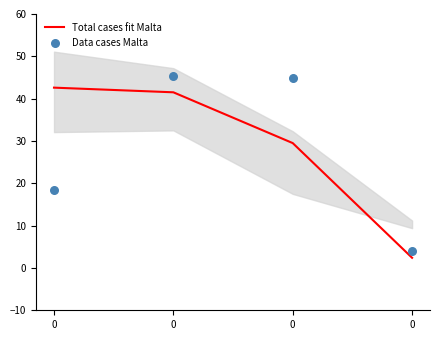

What is the total value across all series at 0?

60.9